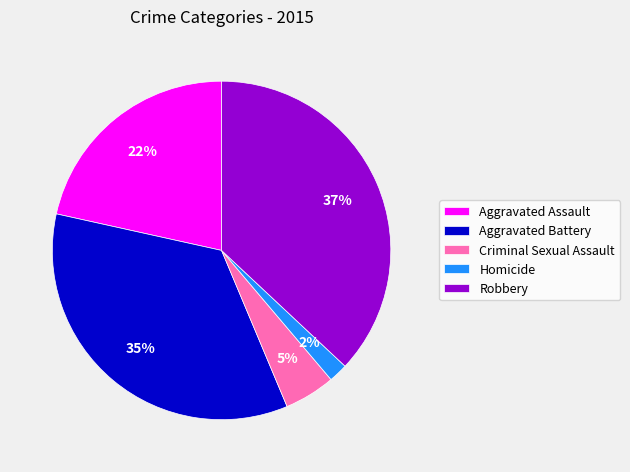

Which category has the smallest portion of the pie?

Homicide